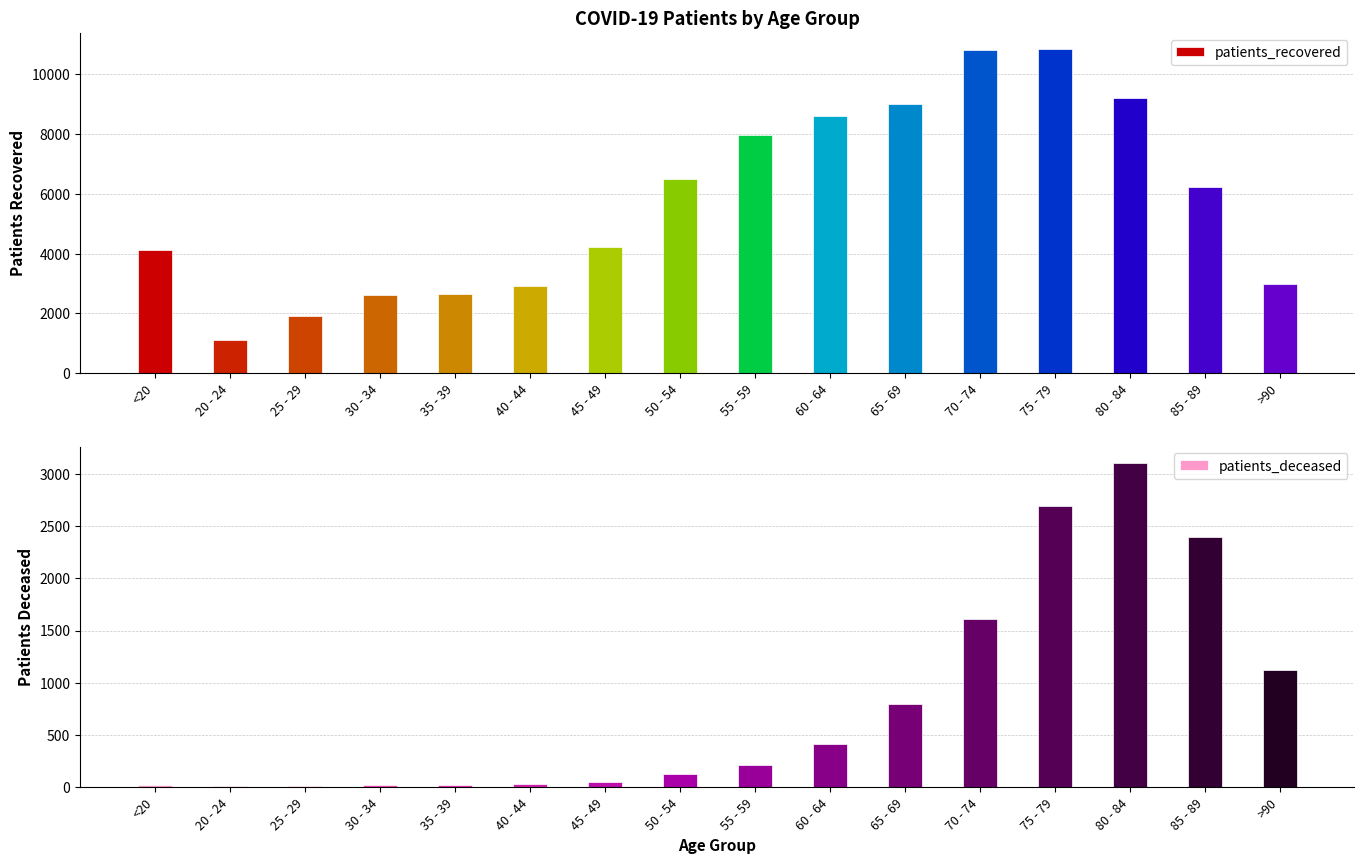

The patients_recovered series shows 709 at 30 - 34. True or false?

False